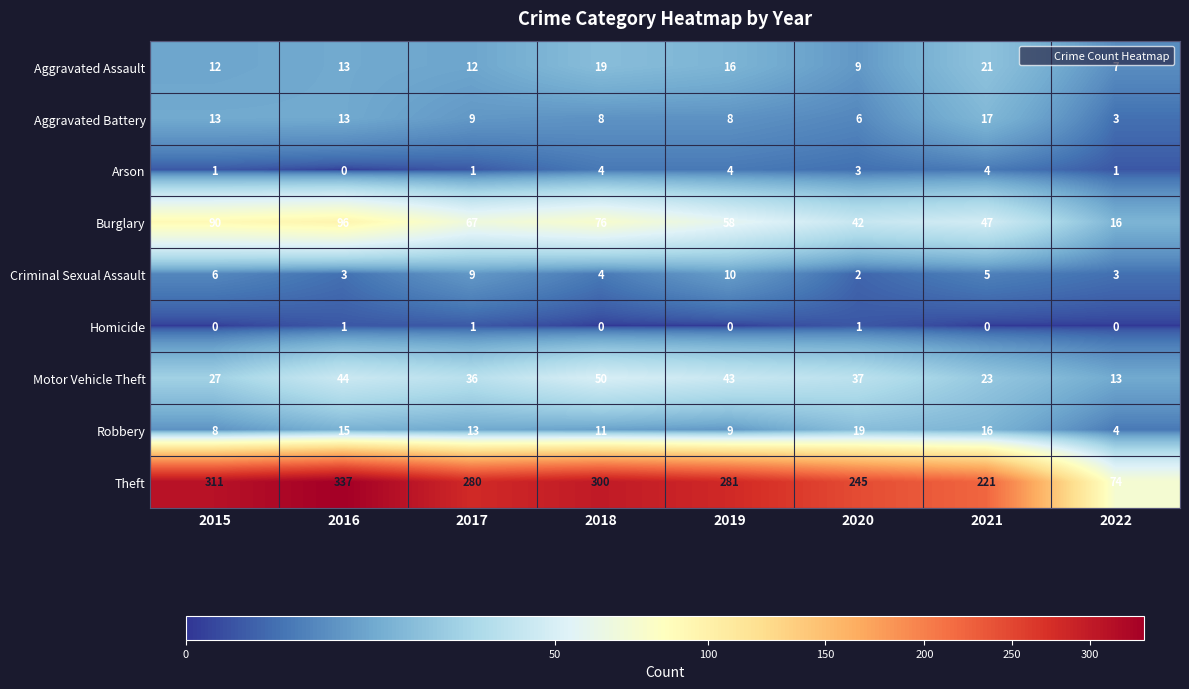

Read the Aggravated Assault value at 2021, to the nearest 10.

20